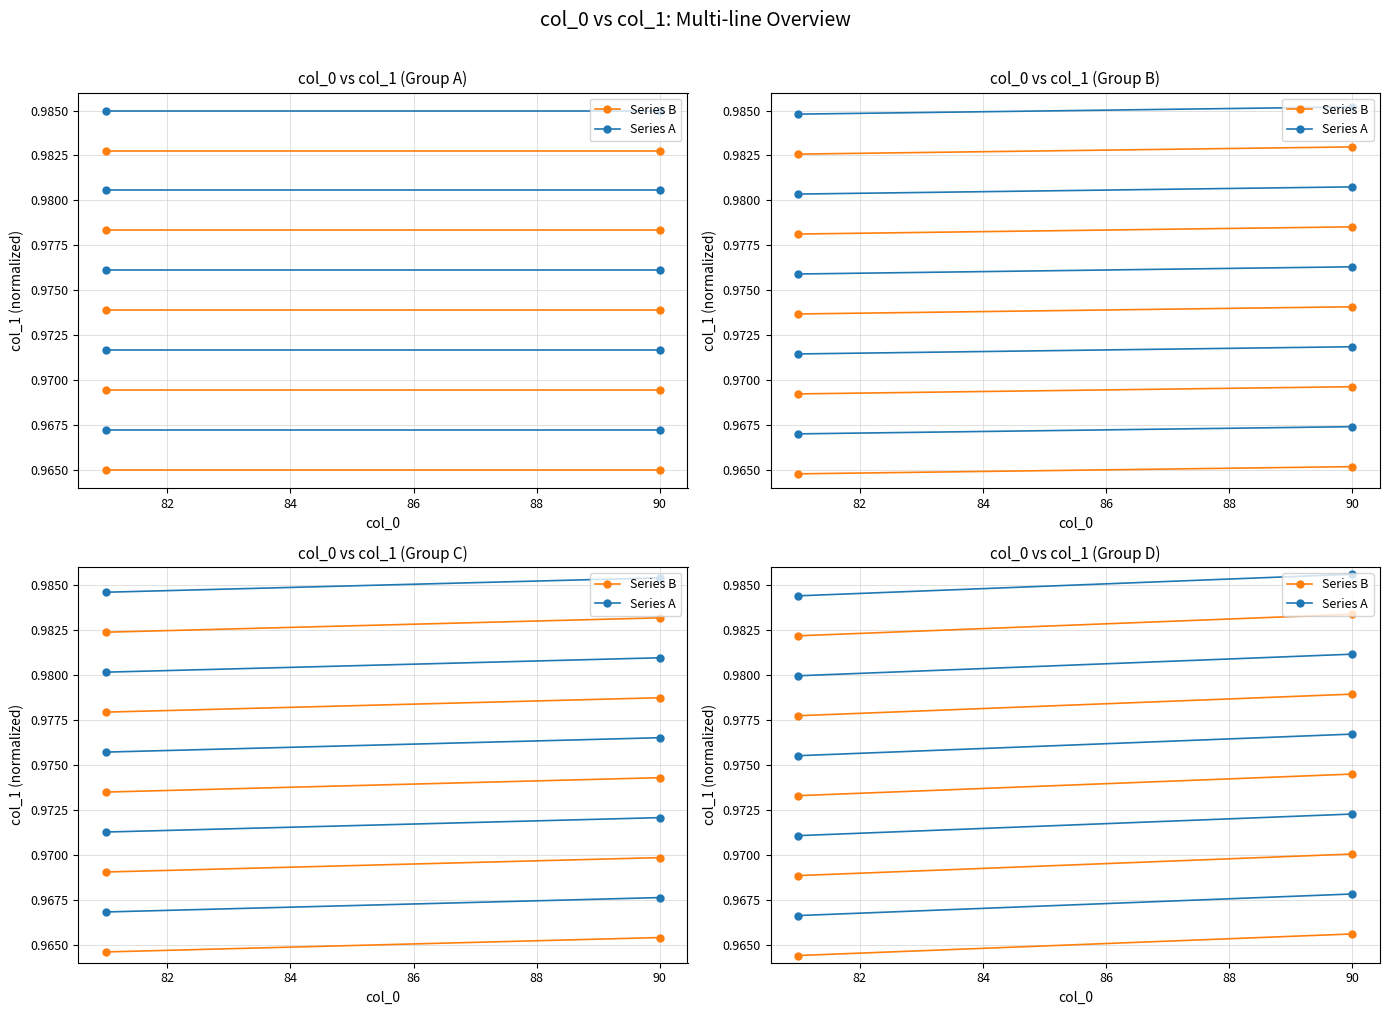

Which has a higher value, 80 or 82?

82